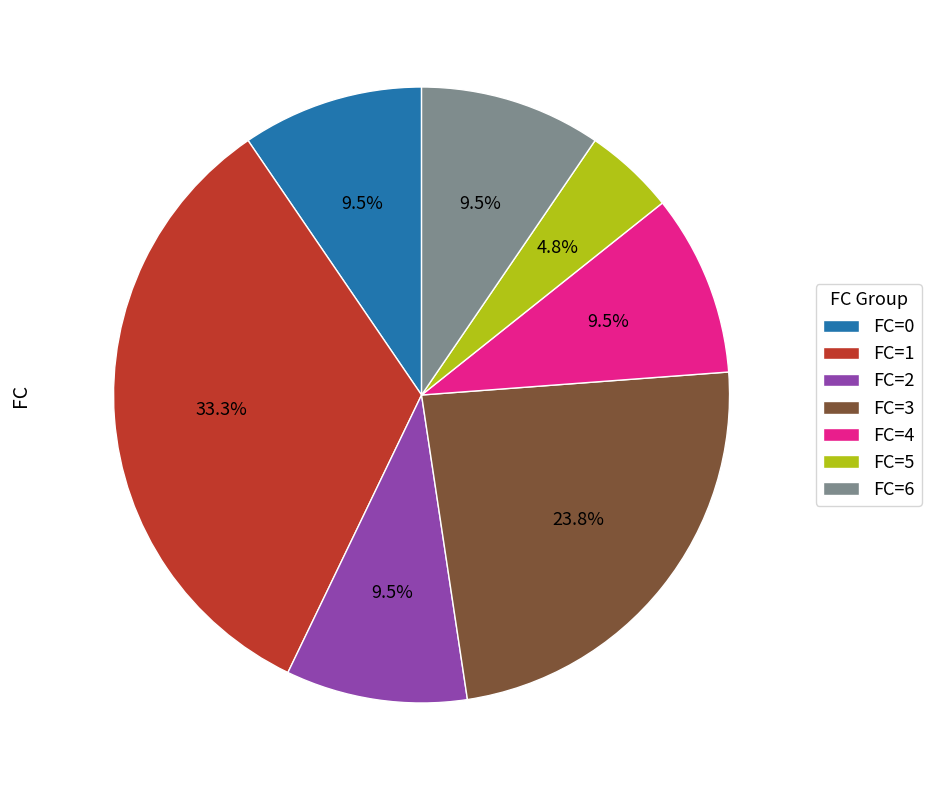

Which category has the smallest portion of the pie?

FC=5